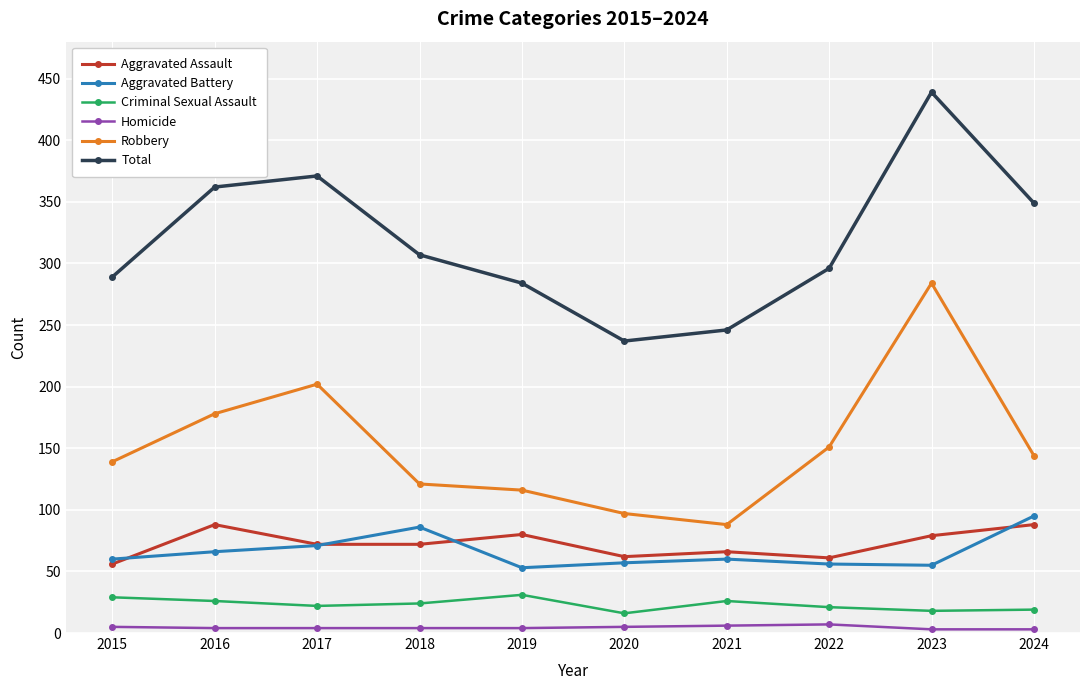

Rank the series at 2015 from lowest to highest value.

Homicide, Criminal Sexual Assault, Aggravated Assault, Aggravated Battery, Robbery, Total